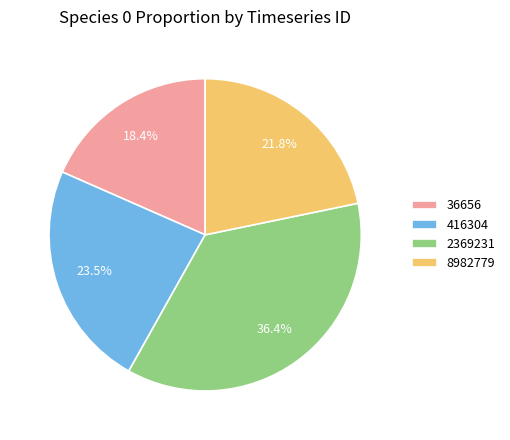

Count the number of slices in the pie.

4